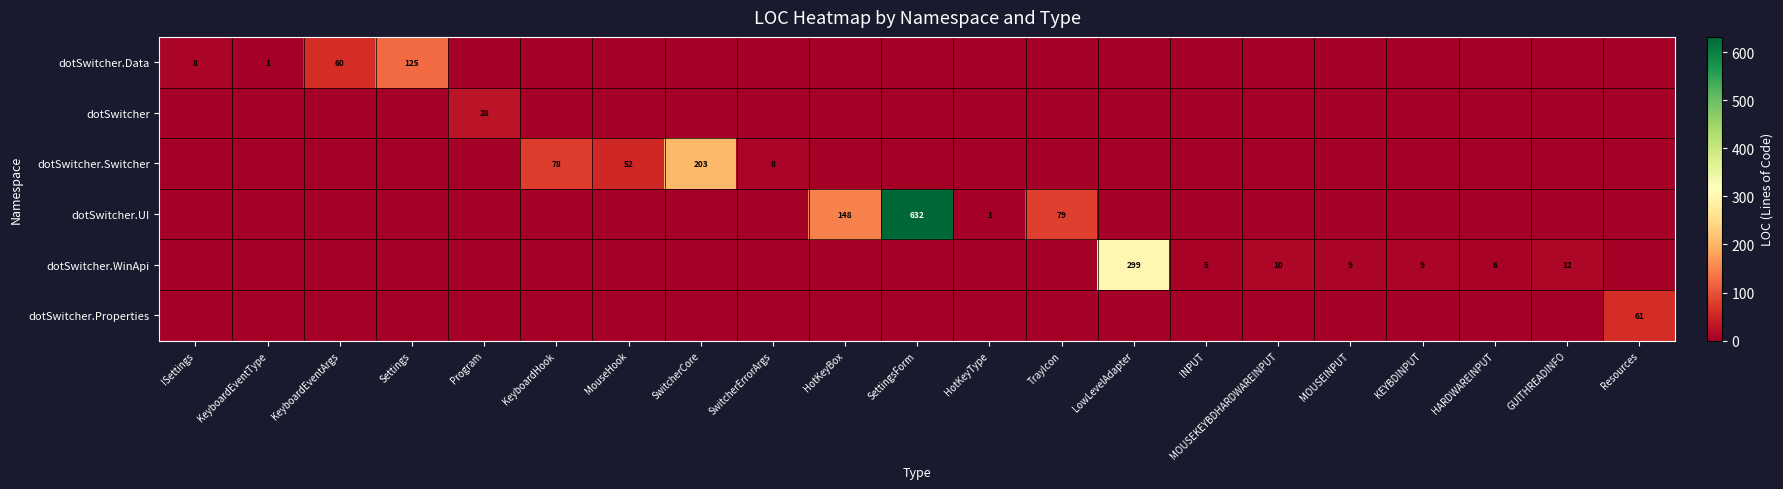

True or false: dotSwitcher.WinApi has a value of 16 at MOUSEKEYBDHARDWAREINPUT.

False